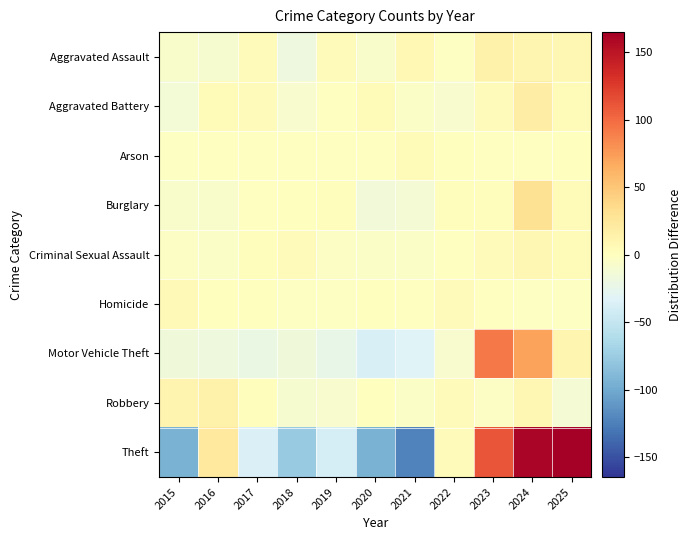

Which series changed the most between 2015 and 2025?

Theft